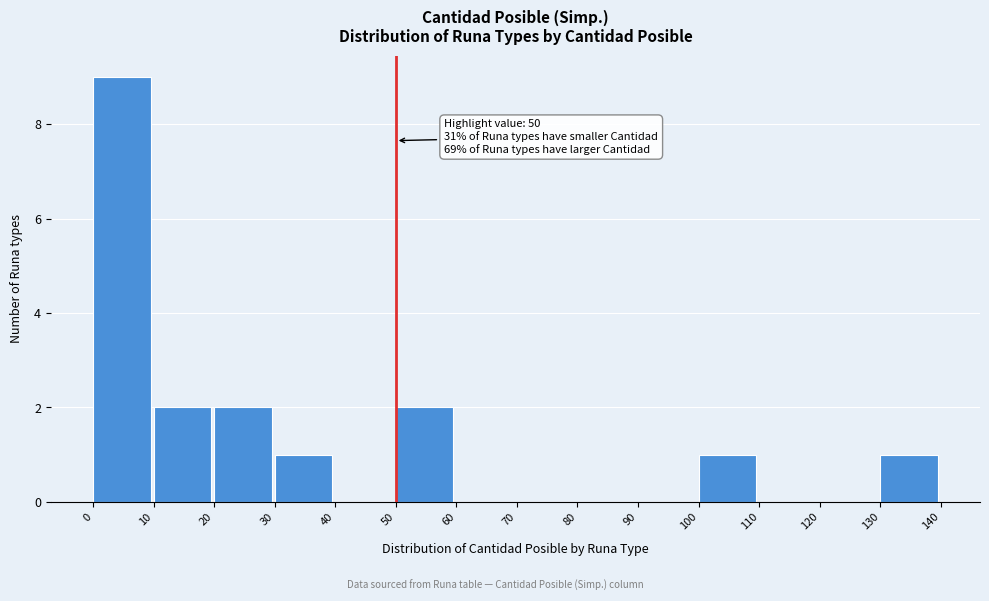

Over which range of the x-axis is the bar tallest?

0 to 10